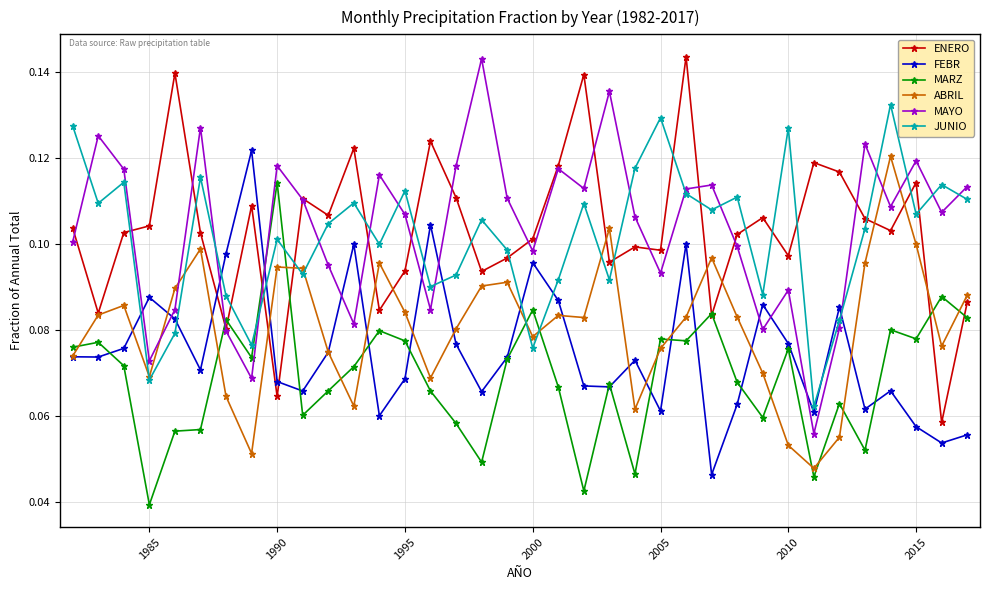

How many ENERO values are between 0 and 1?

36